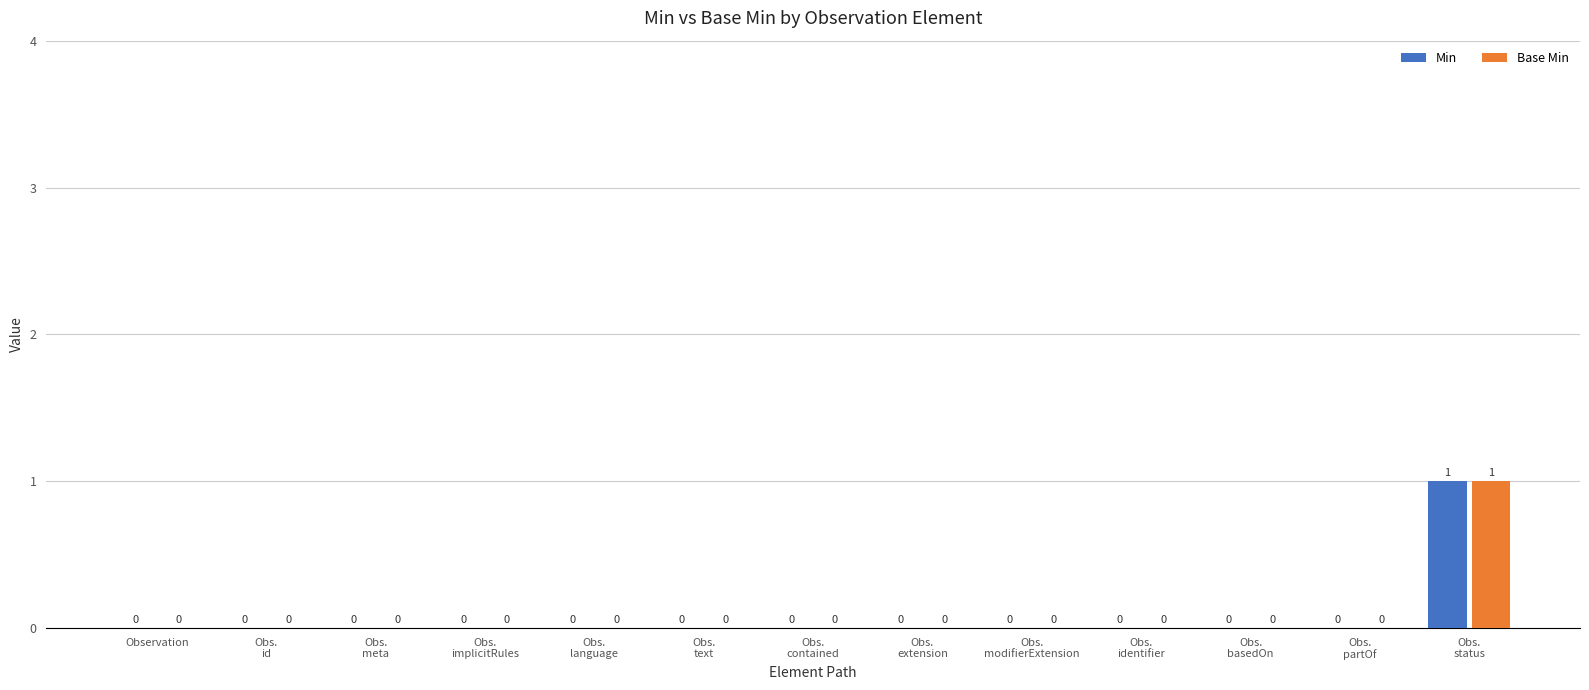

The value of Min at Obs.
modifierExtension is 0. True or false?

True